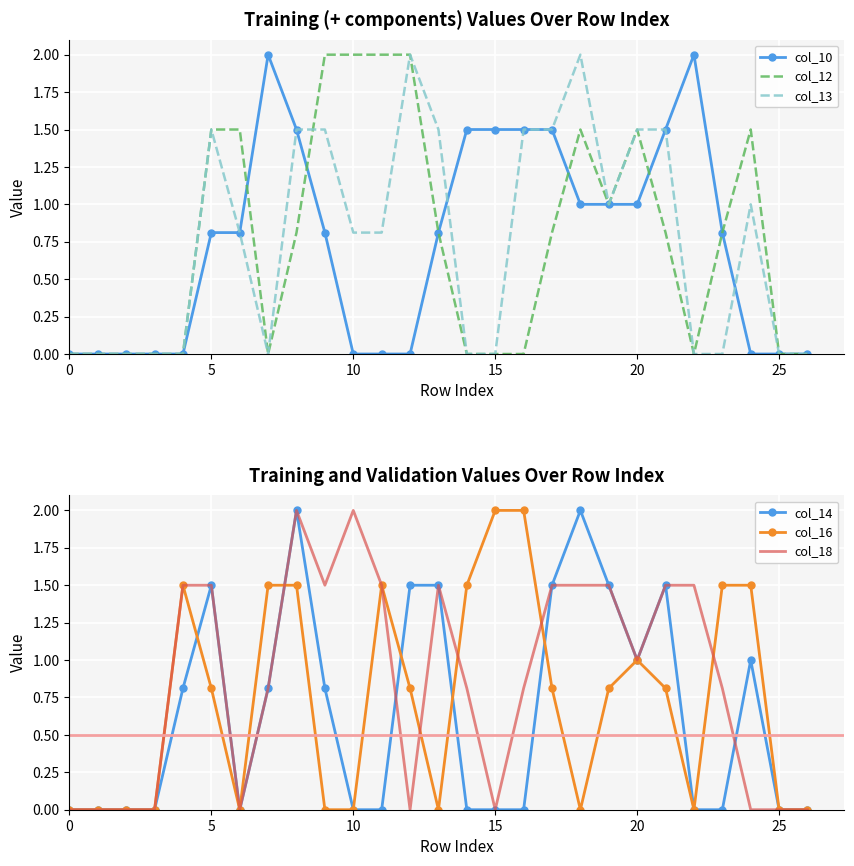

The value of col_12 at 5 is 2.5. True or false?

False